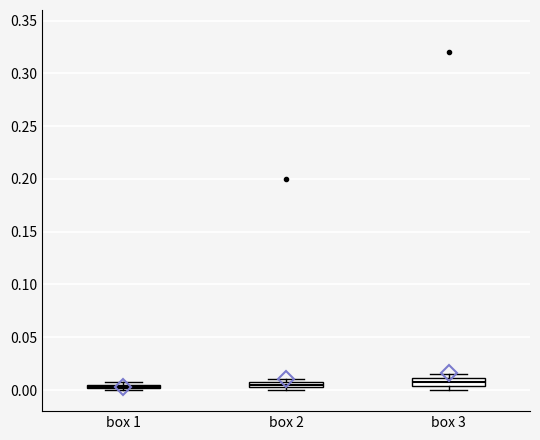

Where is the lower edge of the box for box 1 on the y-axis? The values are not printed on the chart, so give them approximately, as read against the axis.

0.000